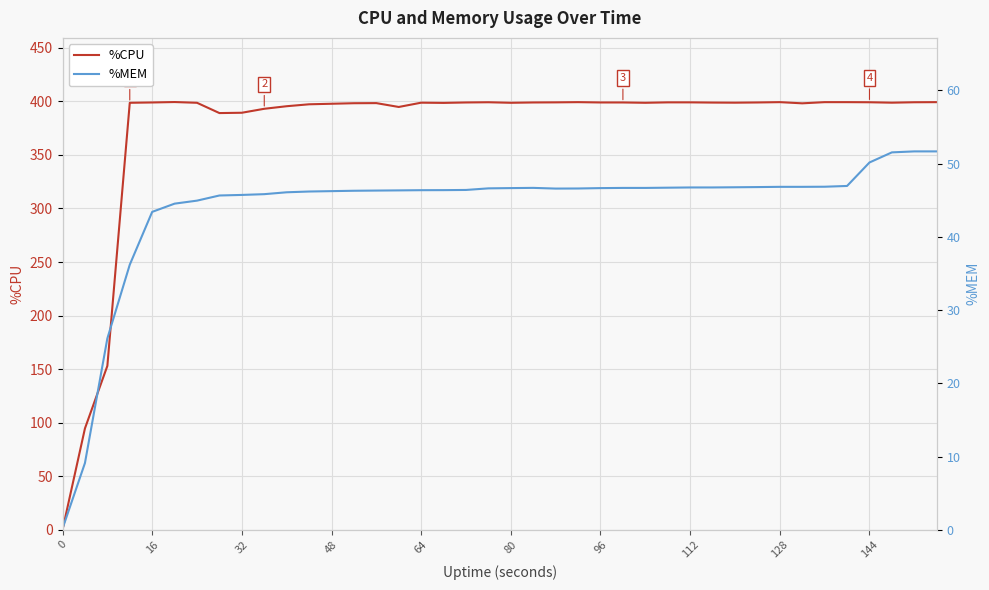

What is the highest value of the %MEM series?

51.7